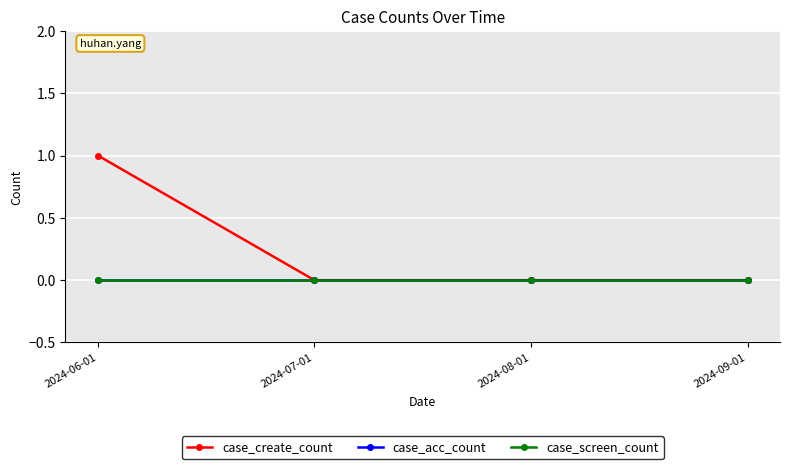

Is this an area chart (filled region under the line)?

No